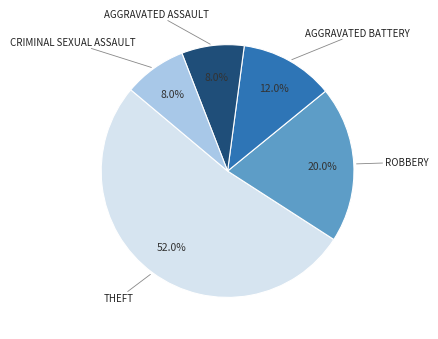

Does any single category account for the majority?

Yes